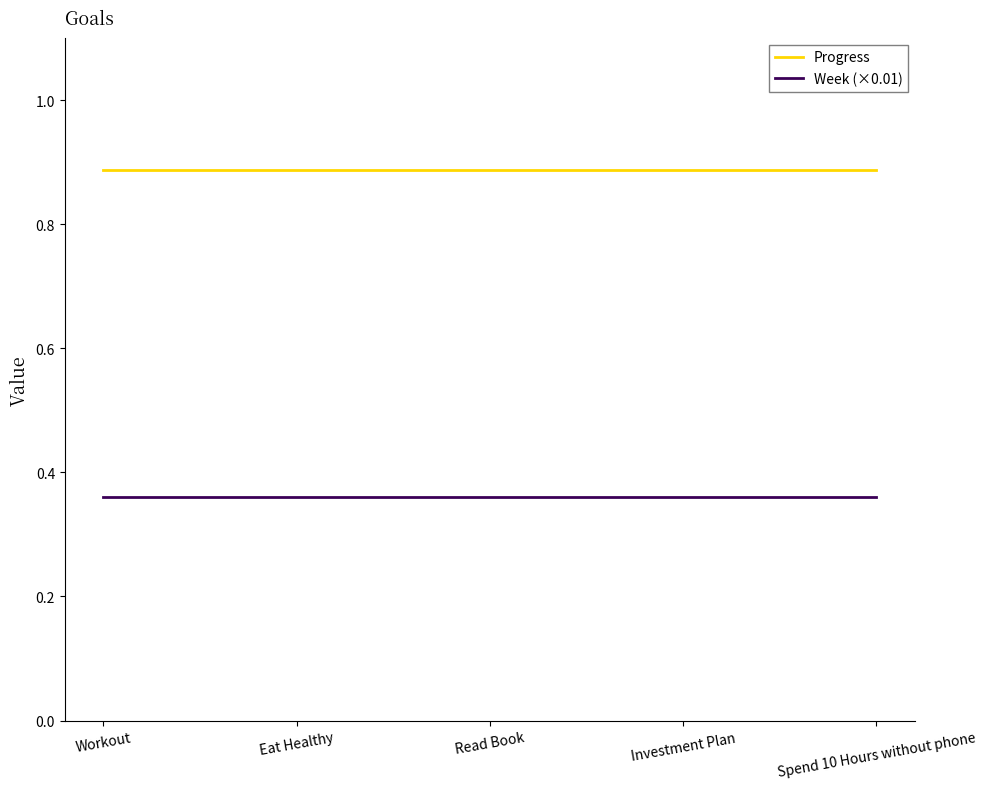

True or false: Week (×0.01) and Progress intersect in this chart.

False